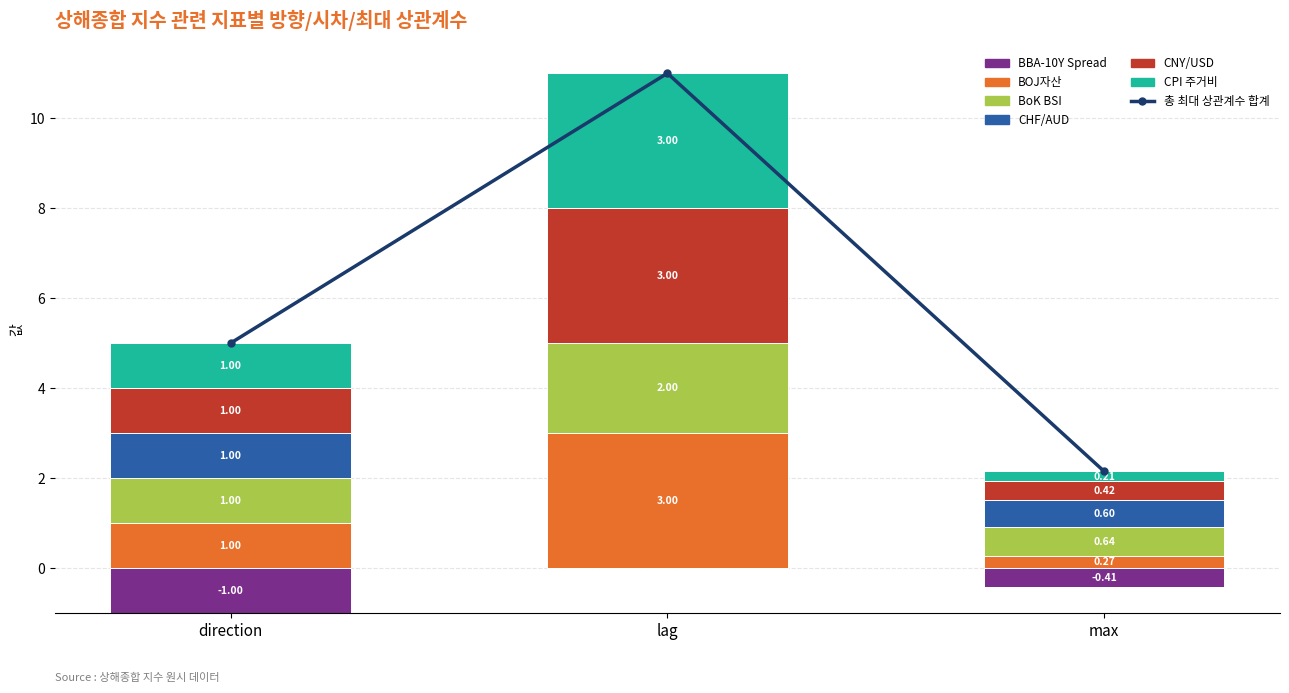

What is the total value across all series at max?

1.7